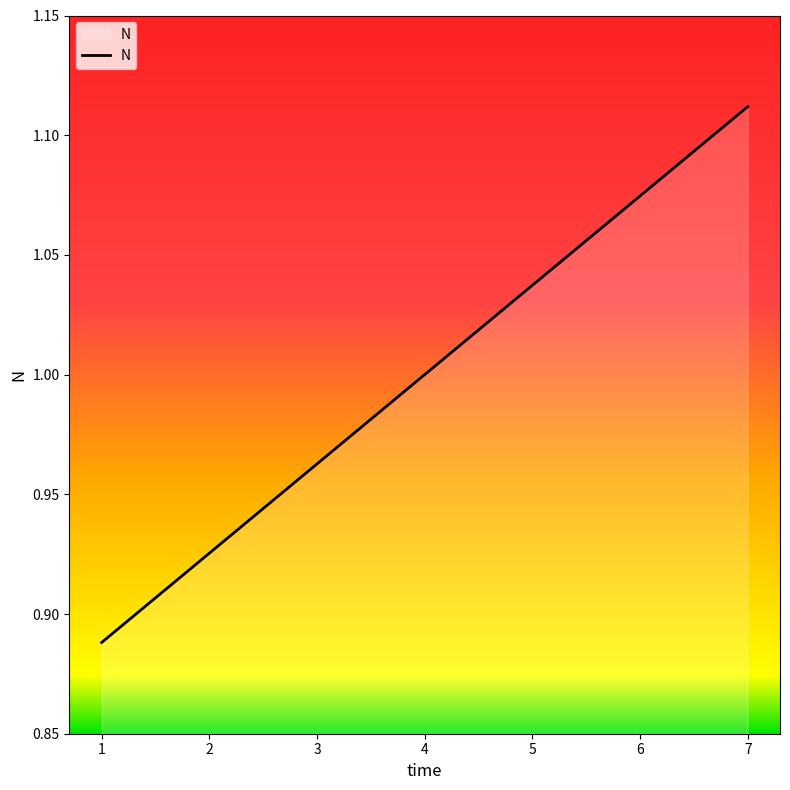

What is the sum of all values?

7.0